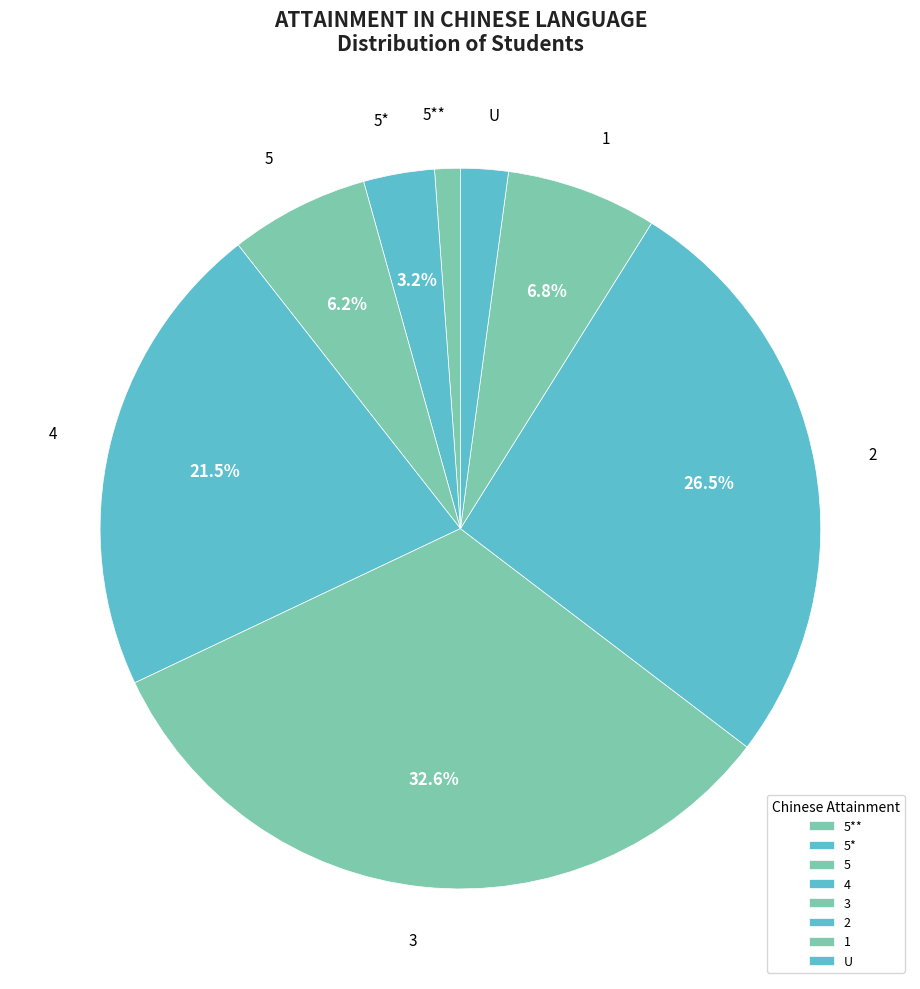

Count the number of slices in the pie.

8